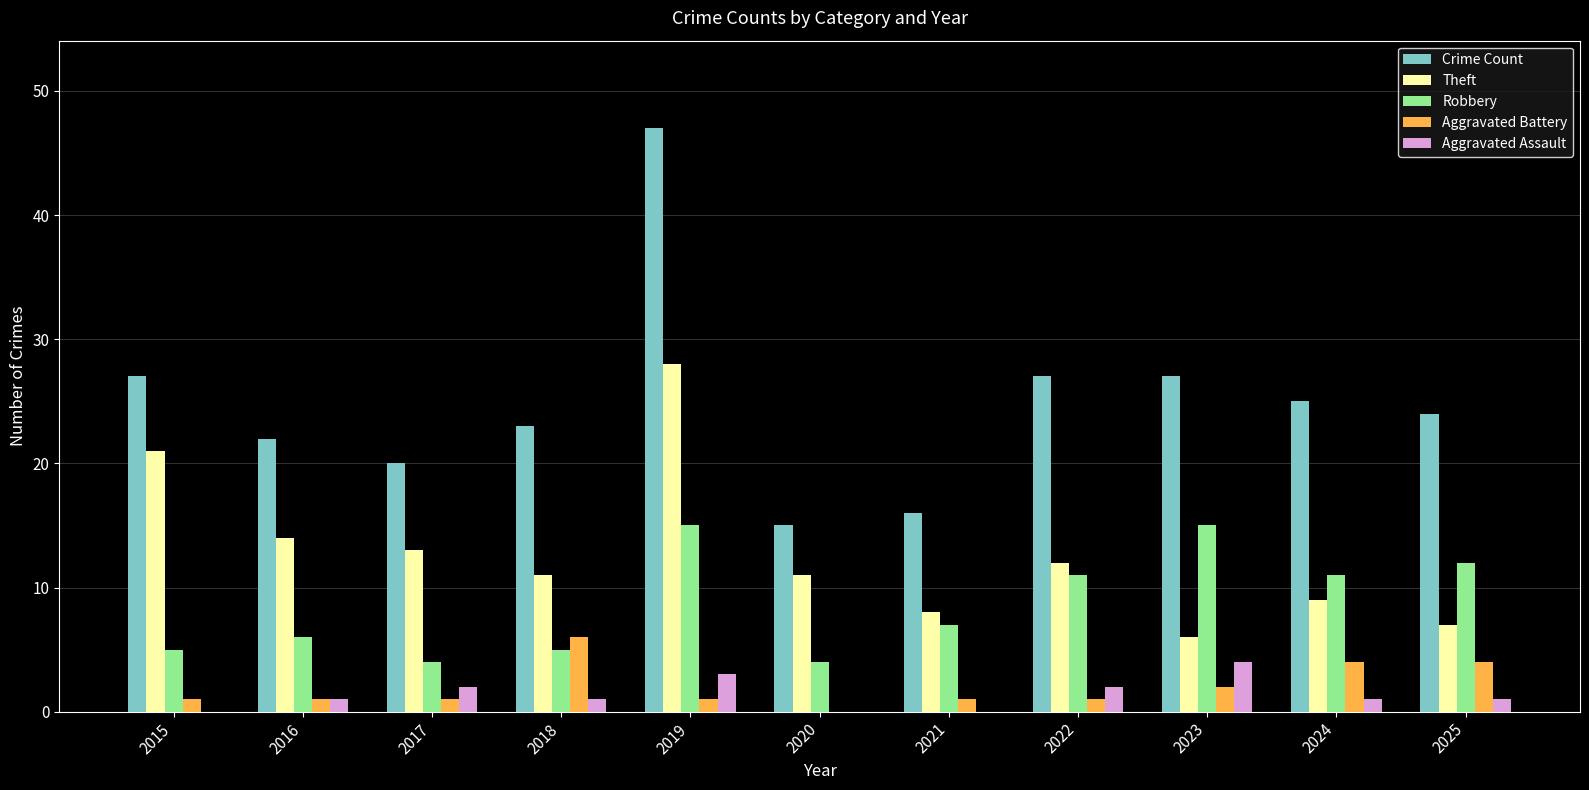

Reading left to right, list all the values displayed in this chart.

Crime Count: 27	22	20	23	47	15	16	27	27	25	24
Theft: 21	14	13	11	28	11	8	12	6	9	7
Robbery: 5	6	4	5	15	4	7	11	15	11	12
Aggravated Battery: 1	1	1	6	1	0	1	1	2	4	4
Aggravated Assault: 0	1	2	1	3	0	0	2	4	1	1